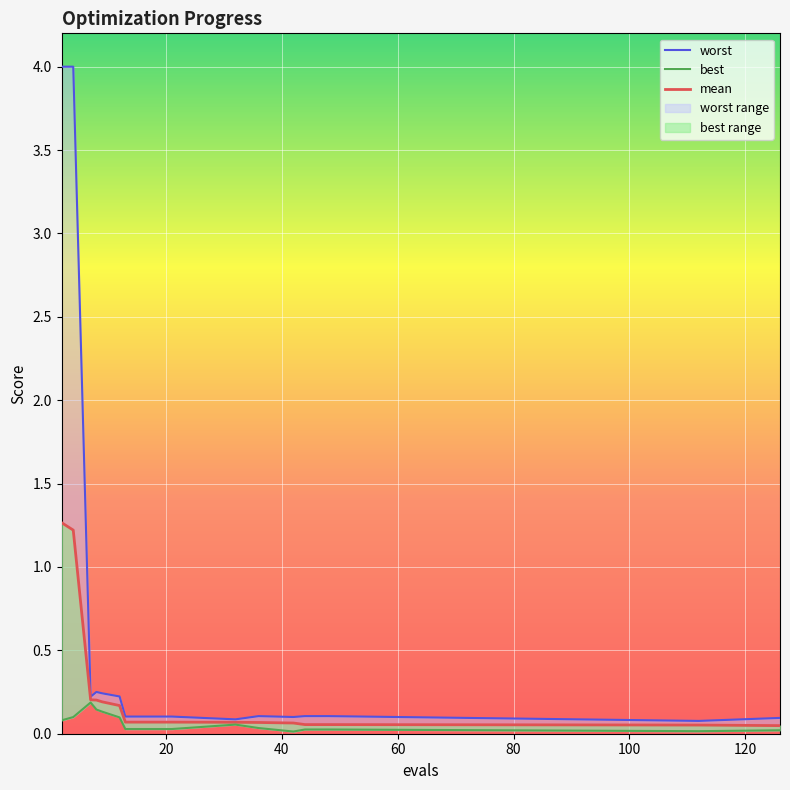

At which category does the chart reach its peak across all series?

2